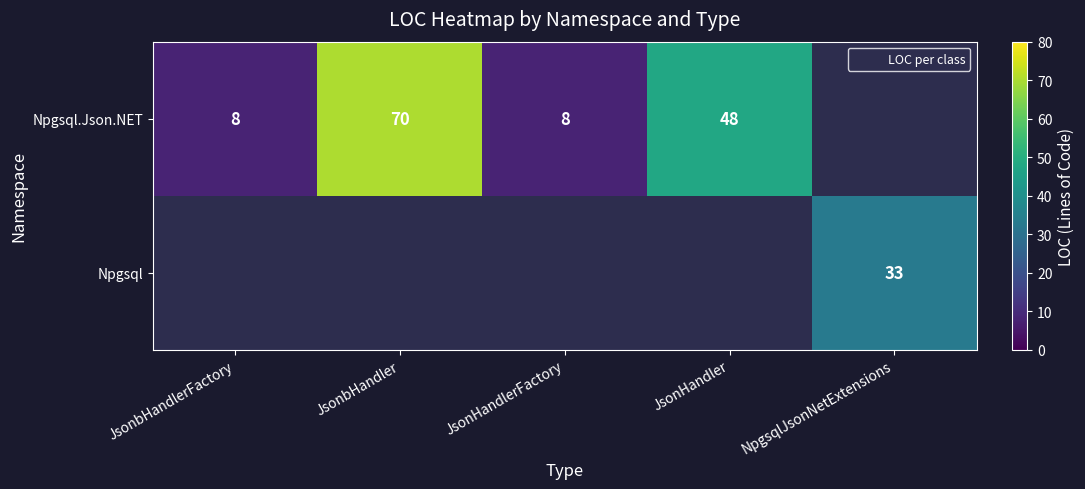

How many series are shown in this chart?

2